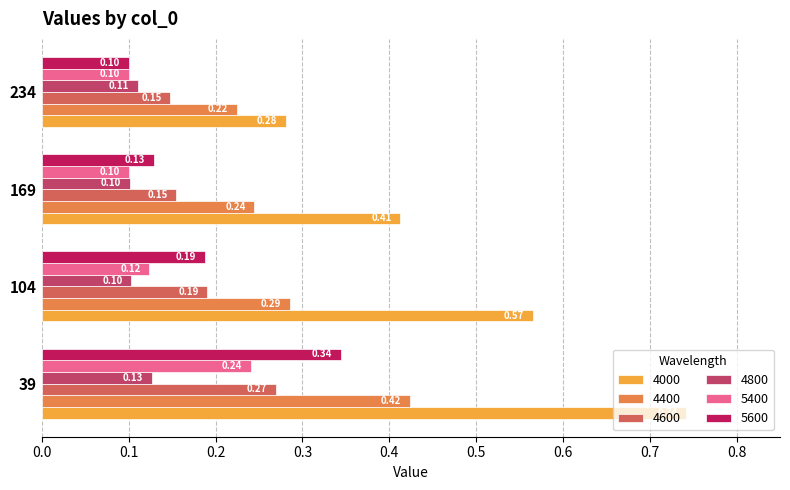

Which series has the widest spread of values?

4000